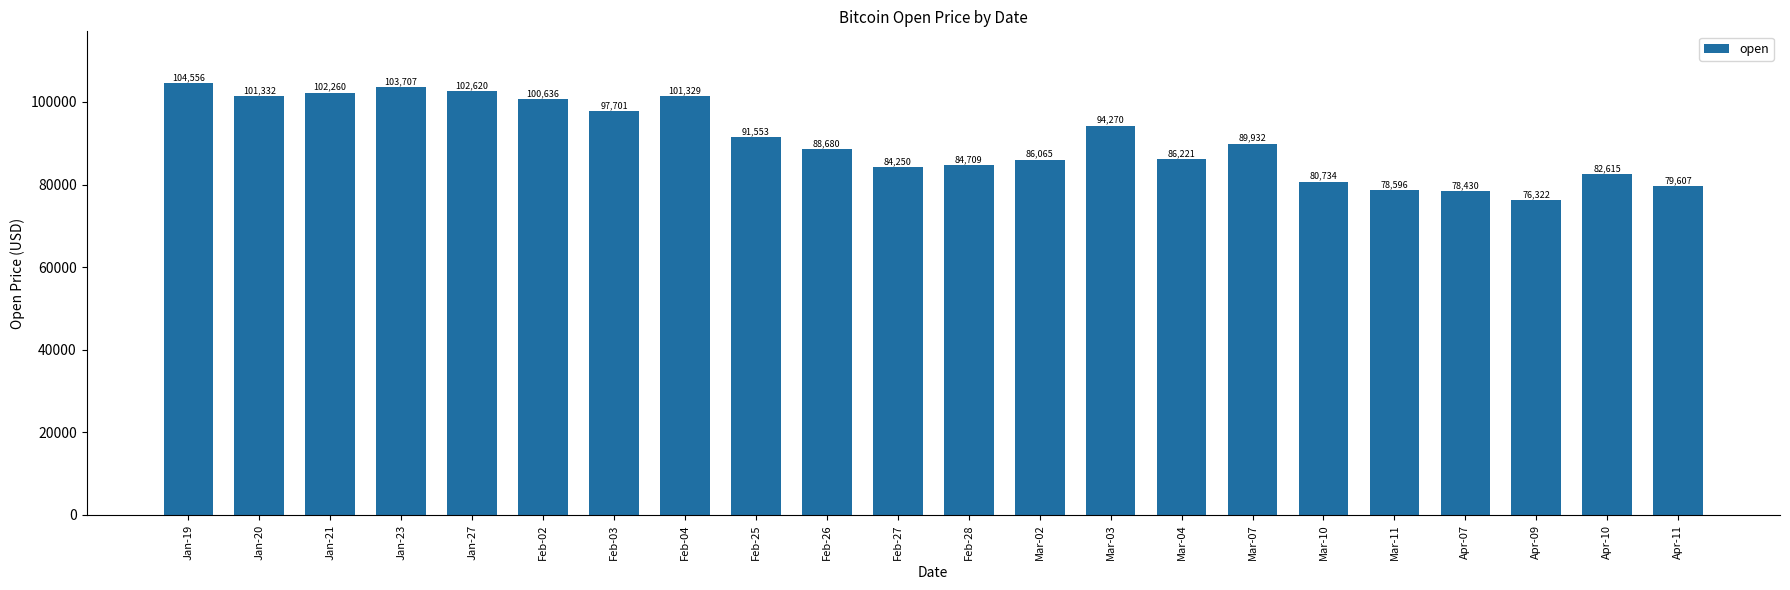

True or false: the data shows 120480.5 at Feb-26.

False